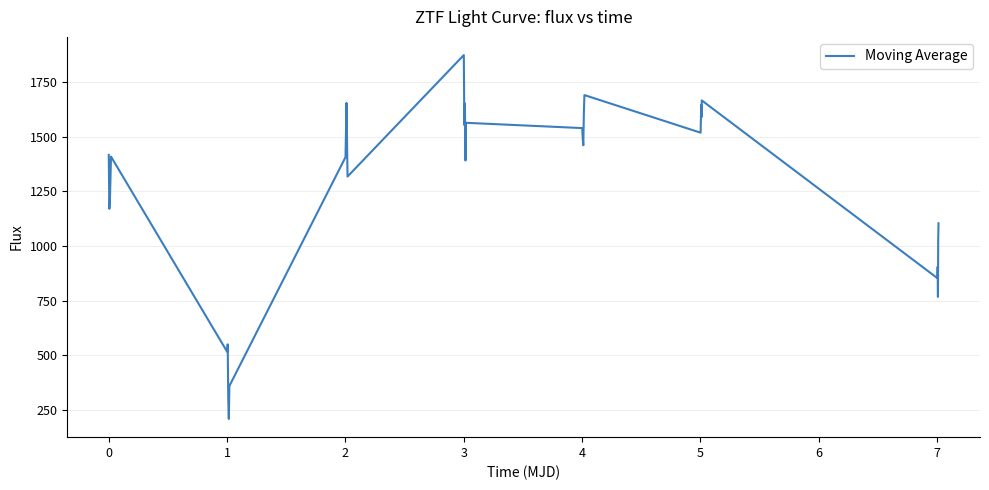

What is the average value?

1251.9